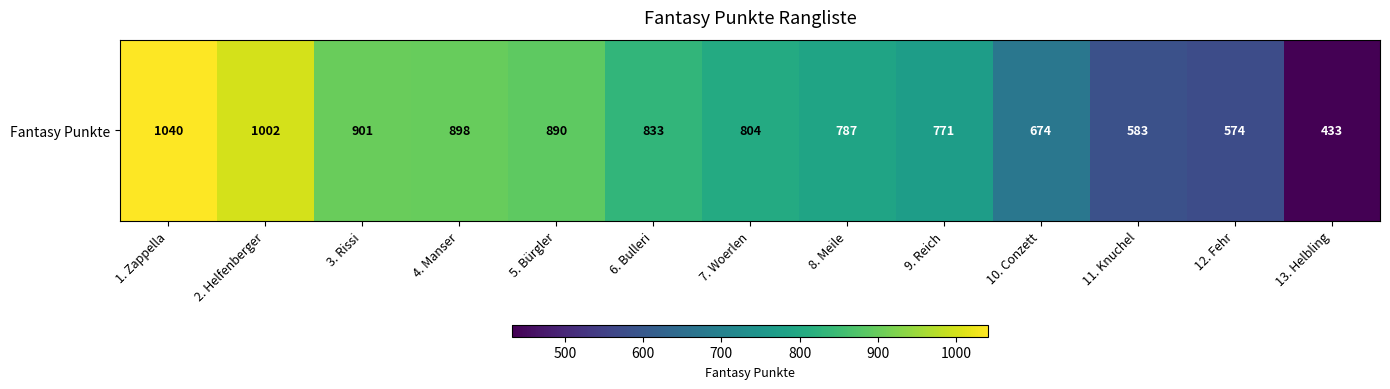

How many data points does each series have?

13